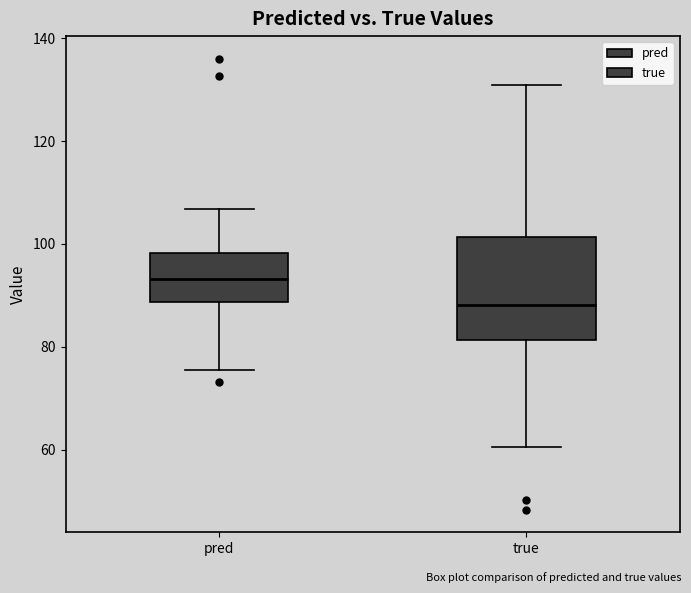

Where does the median line of the box for true sit on the y-axis? The values are not printed on the chart, so give them approximately, as read against the axis.

88